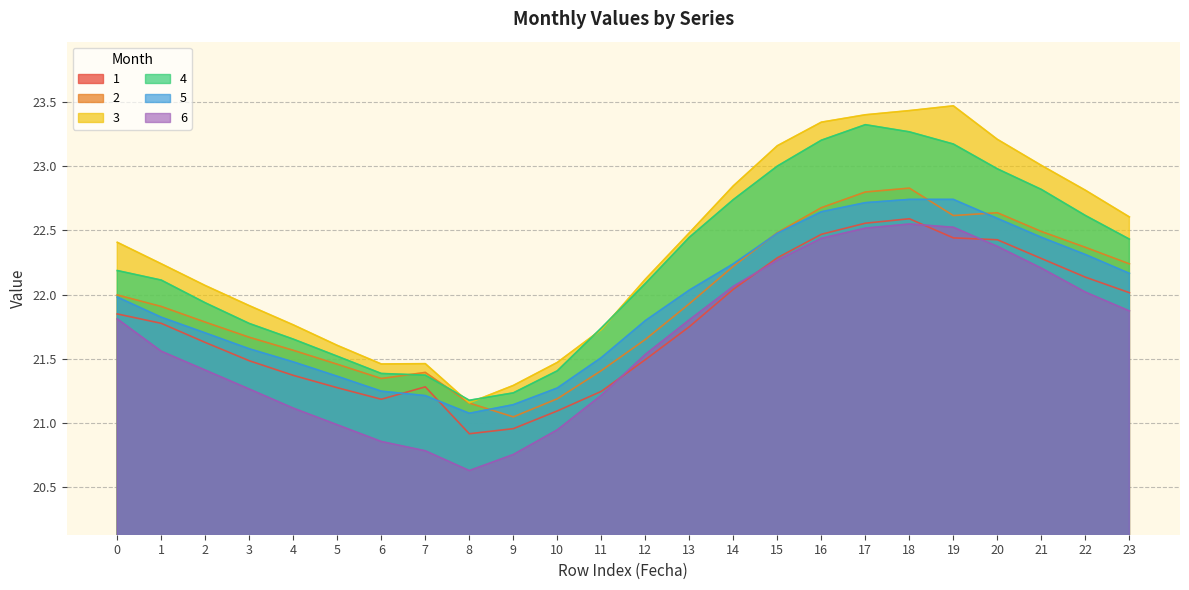

At how many categories does at least one series exceed 22?

15